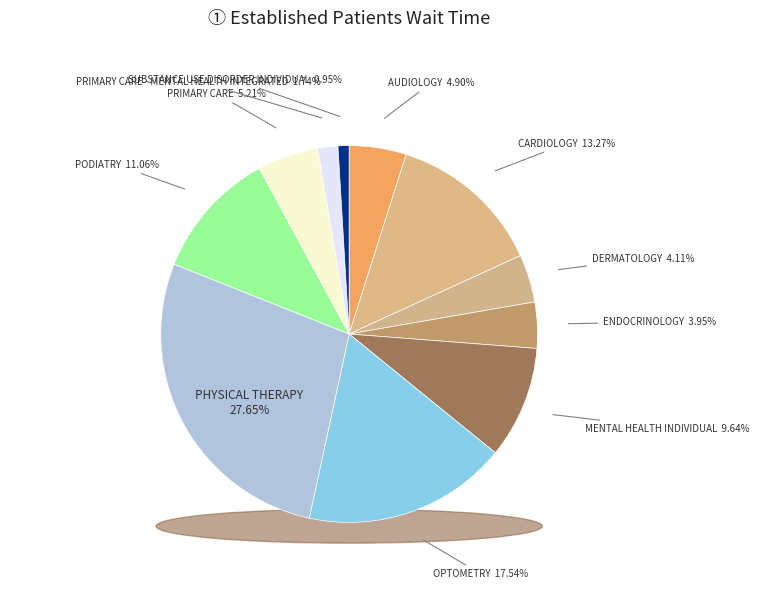

Do MENTAL HEALTH INDIVIDUAL and DERMATOLOGY together represent more than half of the pie?

No